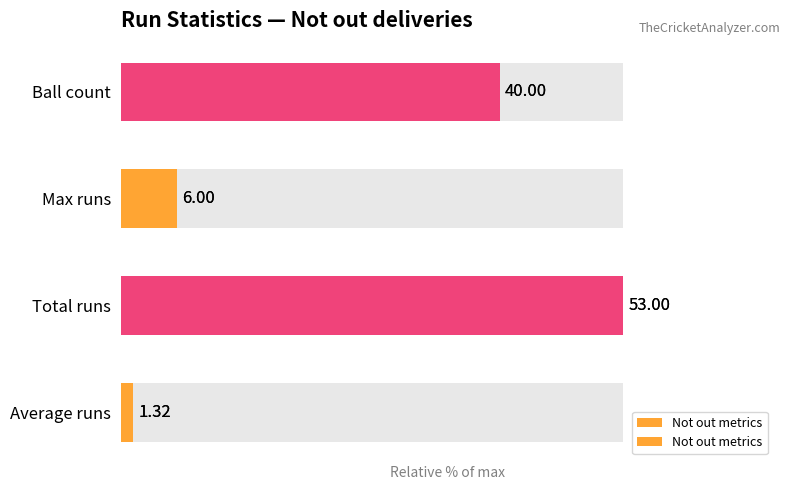

Does the chart contain any negative values?

No